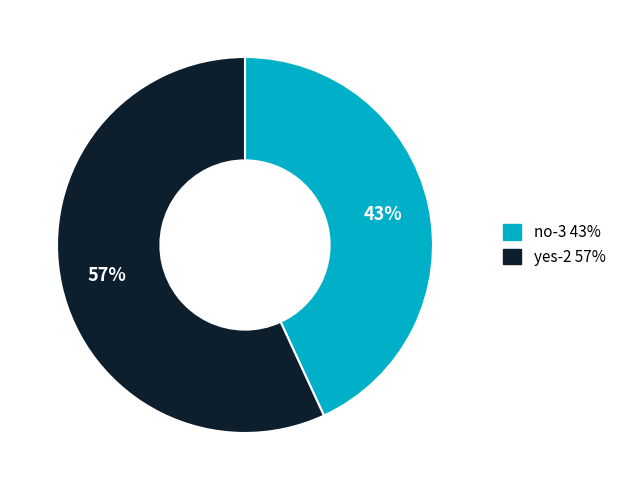

What percentage is the no-3 slice, to the nearest percent?

43%